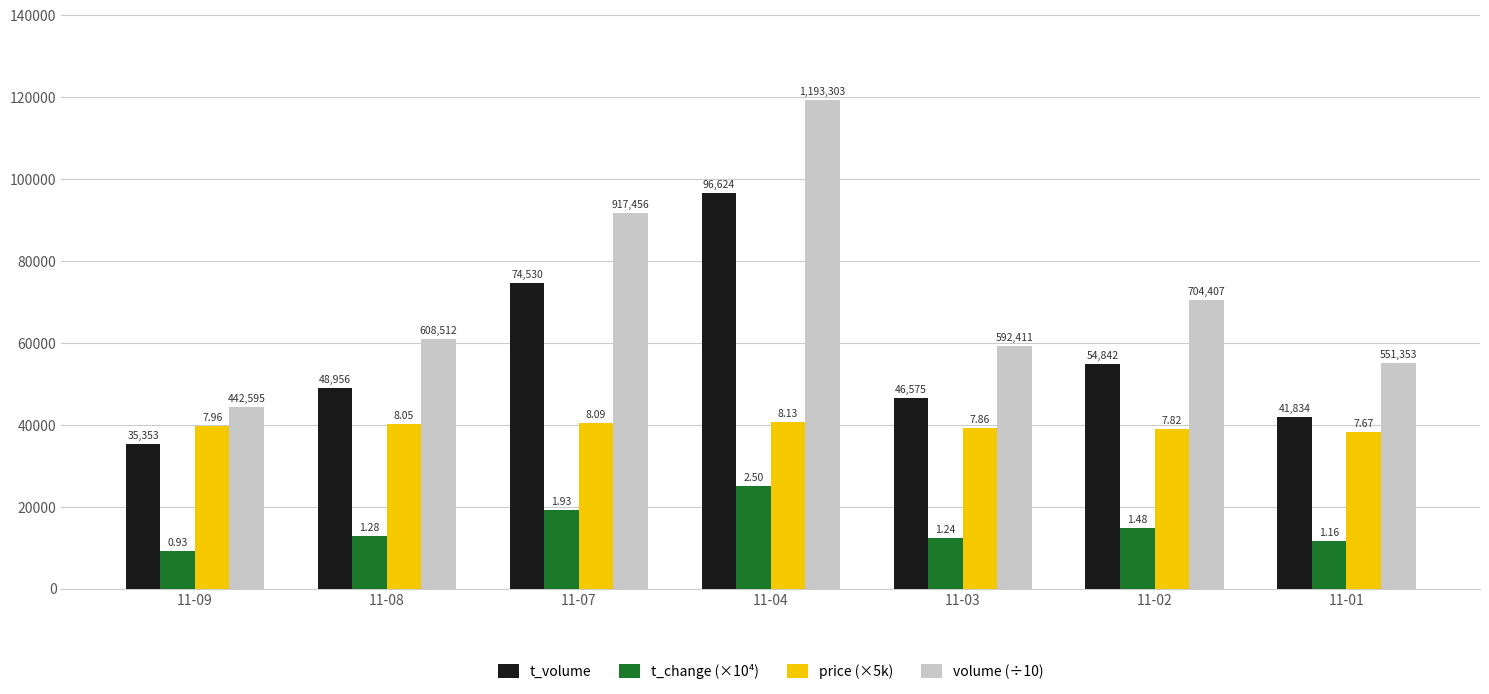

Are the bars grouped side by side (vs. stacked)?

Yes